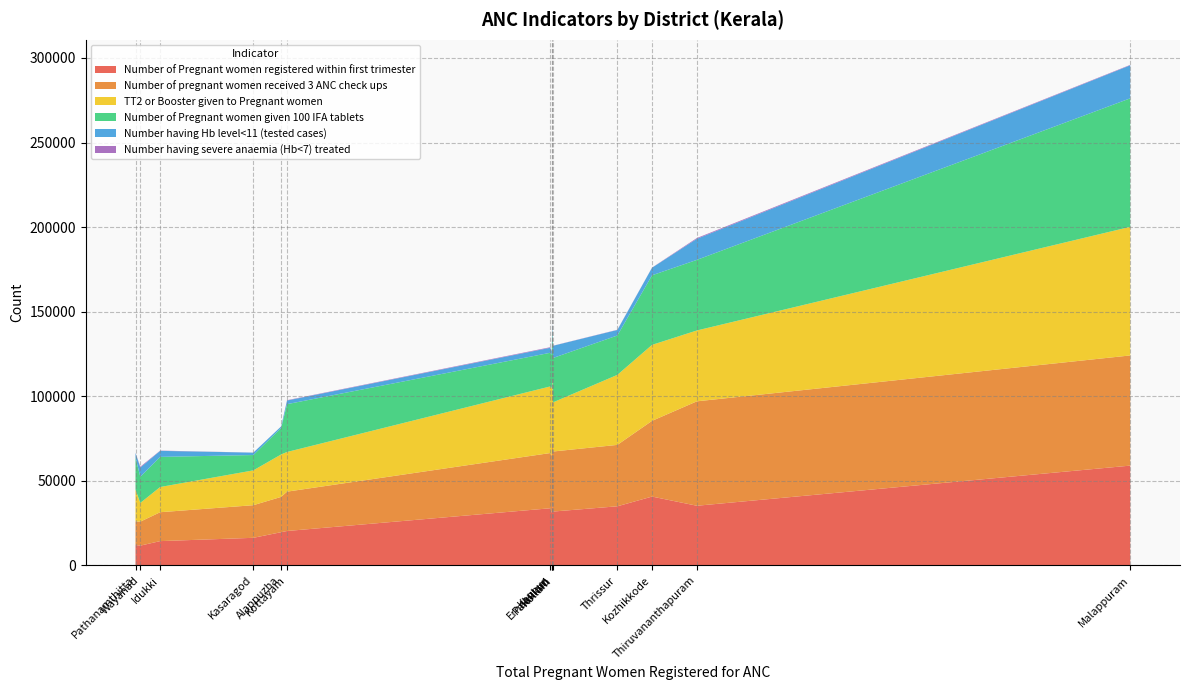

What is the highest value of the Number of Pregnant women registered within first trimester series?

59007